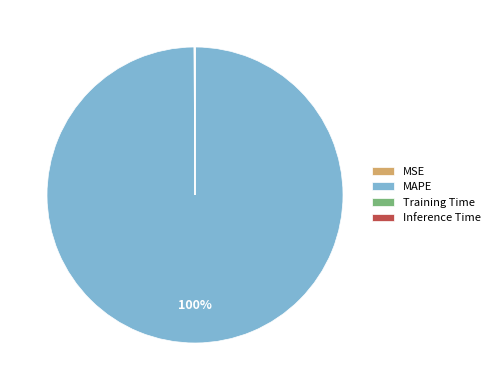

Does MAPE account for over 50% of the chart?

Yes